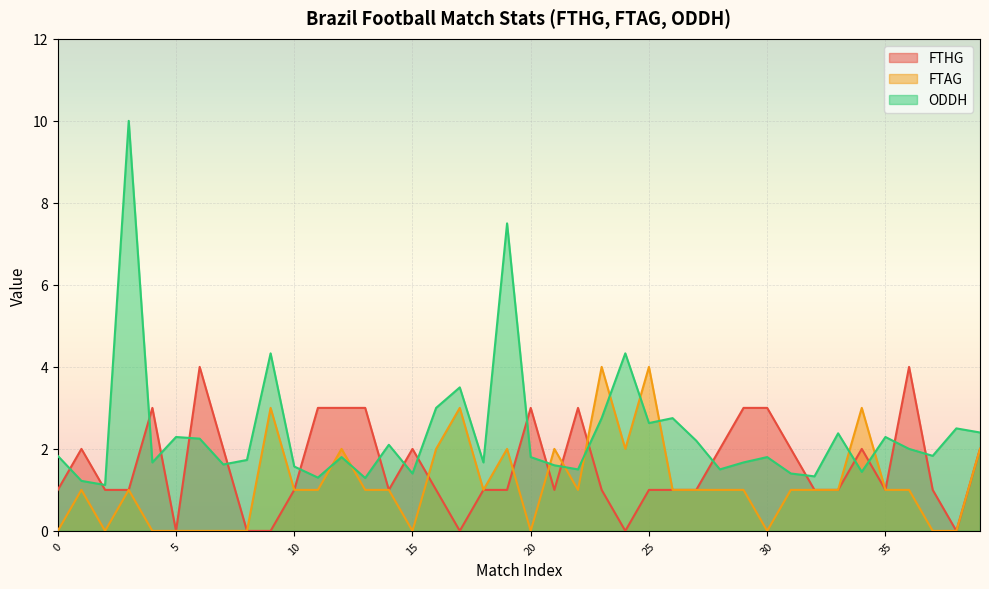

List the series in order of their overall mean, lowest first.

FTAG, FTHG, ODDH